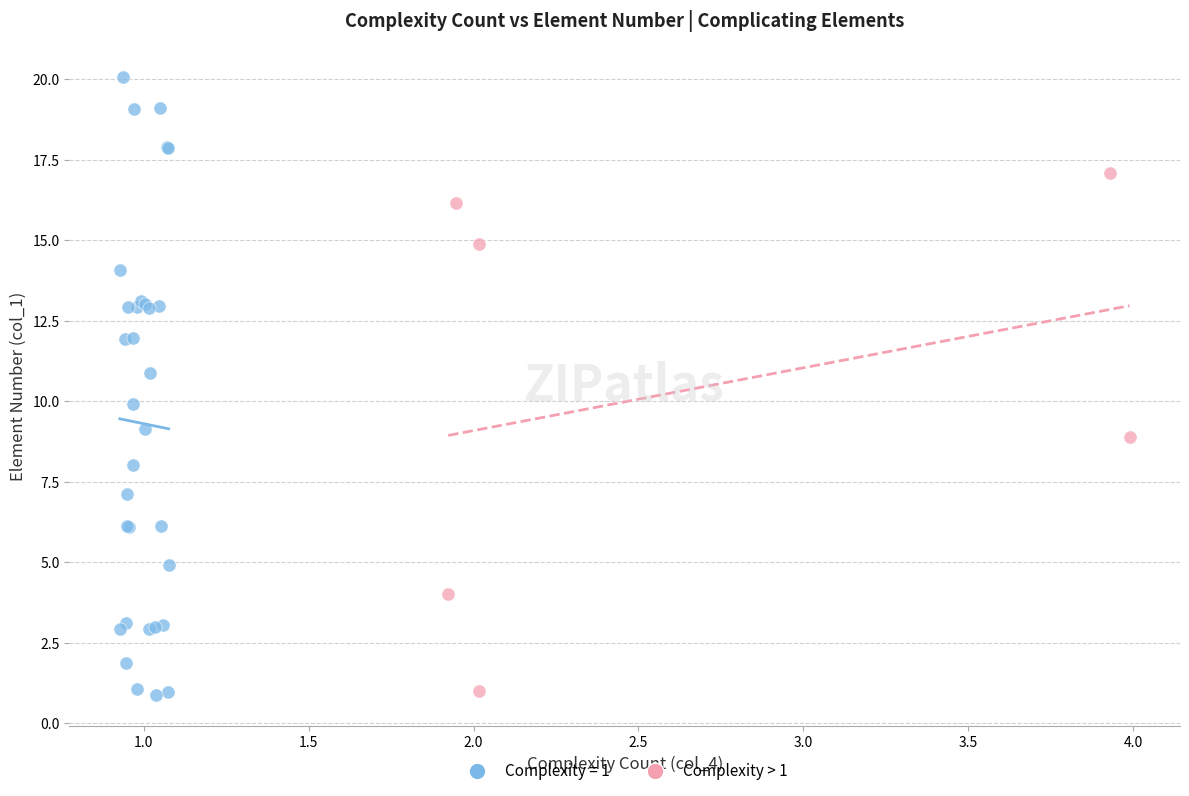

Which series has the largest Y range (max minus min)?

Complexity = 1